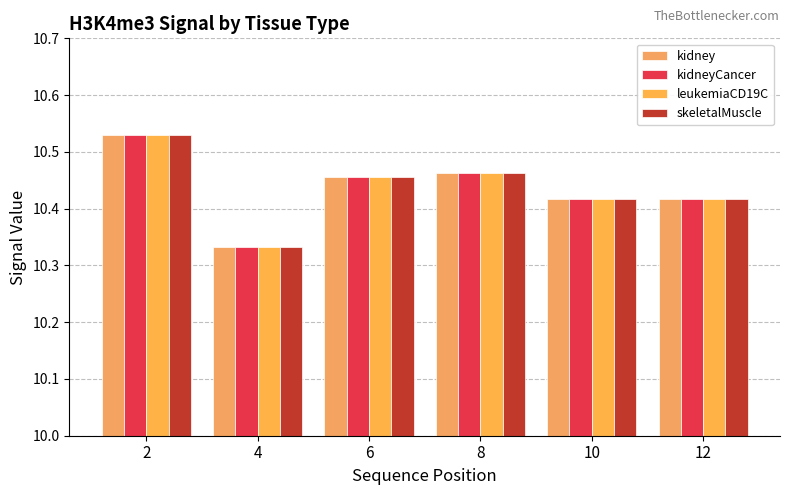

What value does the leukemiaCD19C series have at 12?

10.4